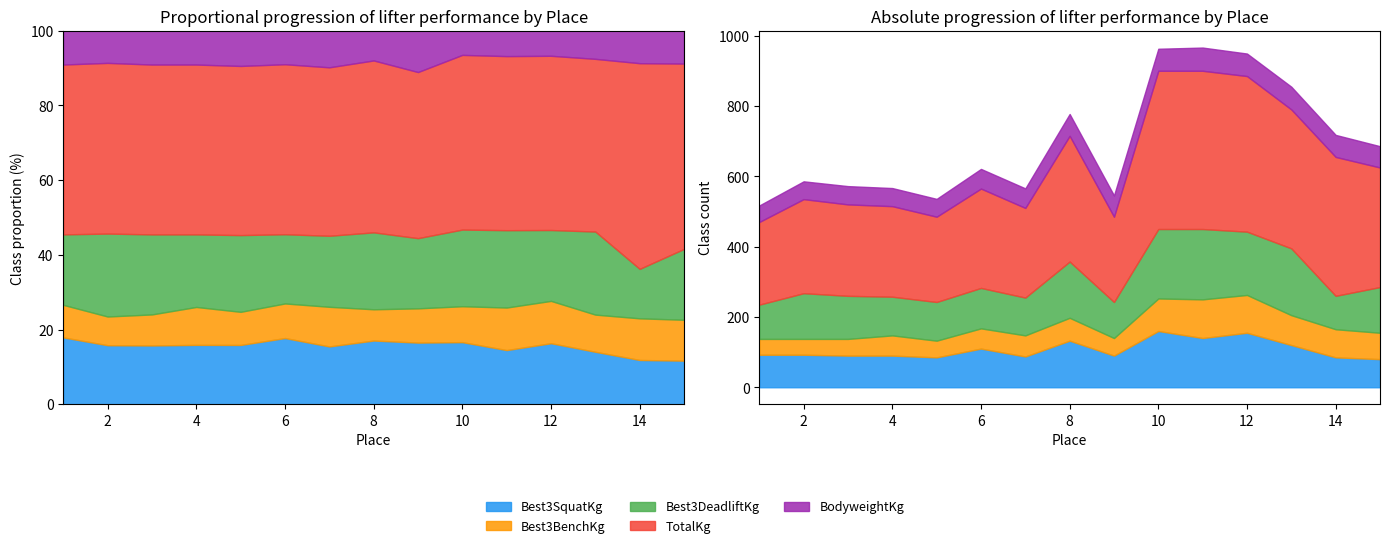

List the series in order of their peak value, lowest first.

BodyweightKg, Best3BenchKg, Best3SquatKg, Best3DeadliftKg, TotalKg